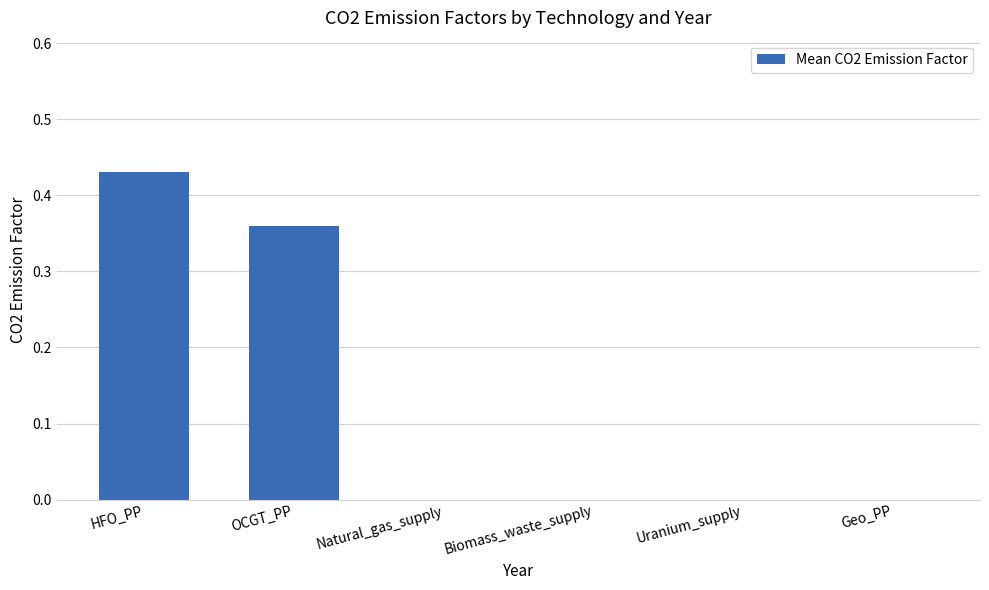

The value at Natural_gas_supply is -0.3. True or false?

False